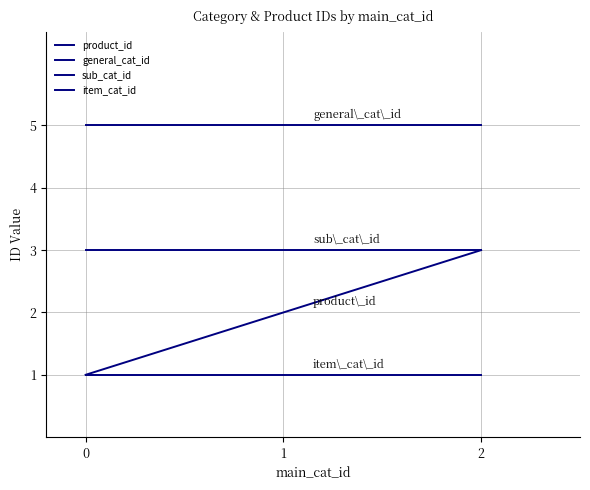

At how many categories does at least one series exceed 1?

3